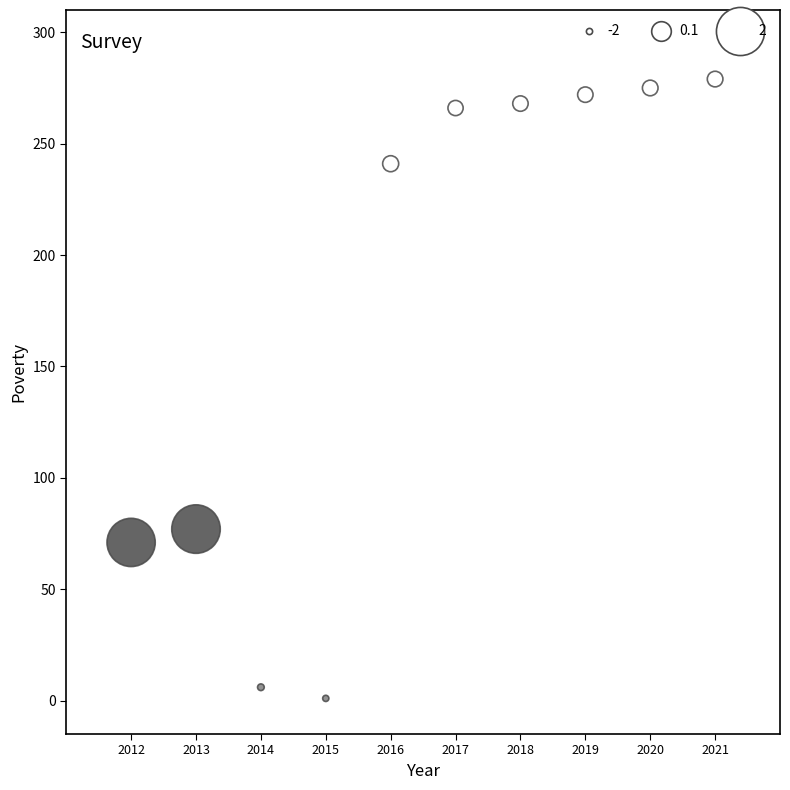

What Y value in the scatter plot is closest to 140?

77